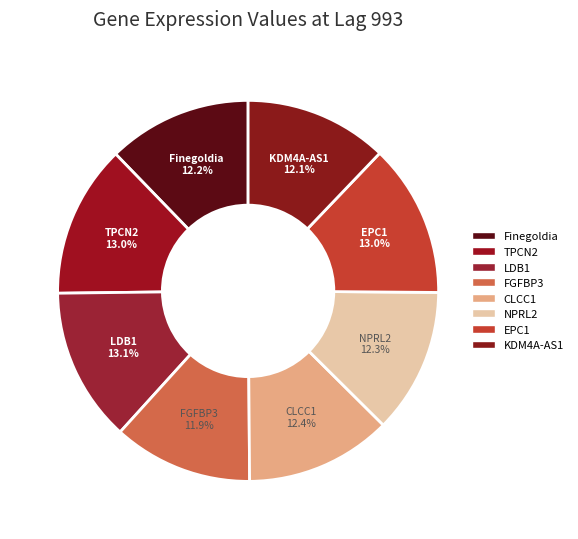

How many segments does this pie chart have?

8